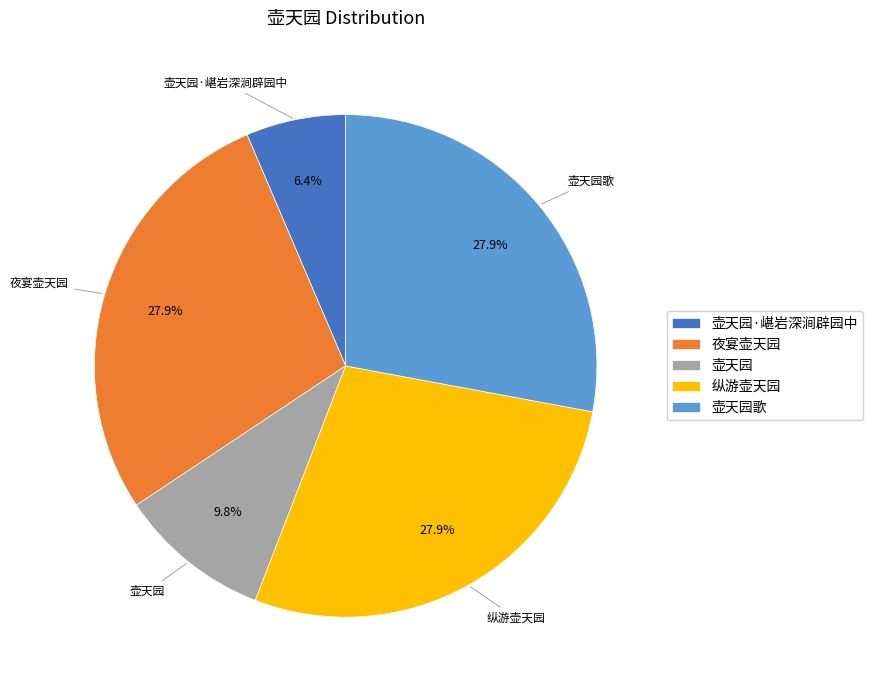

To the nearest percent, what is the difference between the largest and smallest slice percentages?

22%